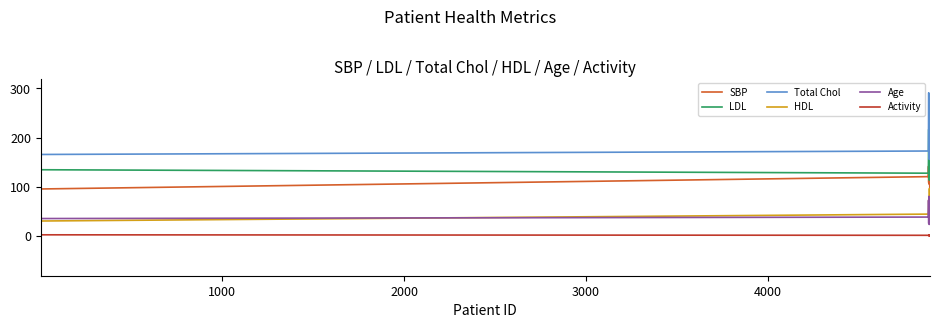

What is the greatest value displayed?

297